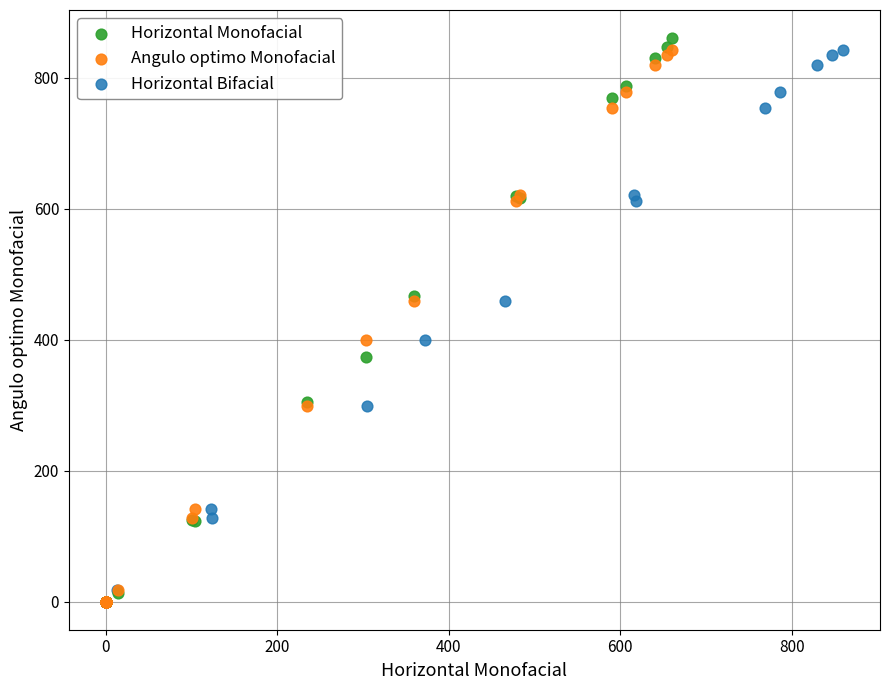

Which series has the widest spread of Y values?

Horizontal Monofacial